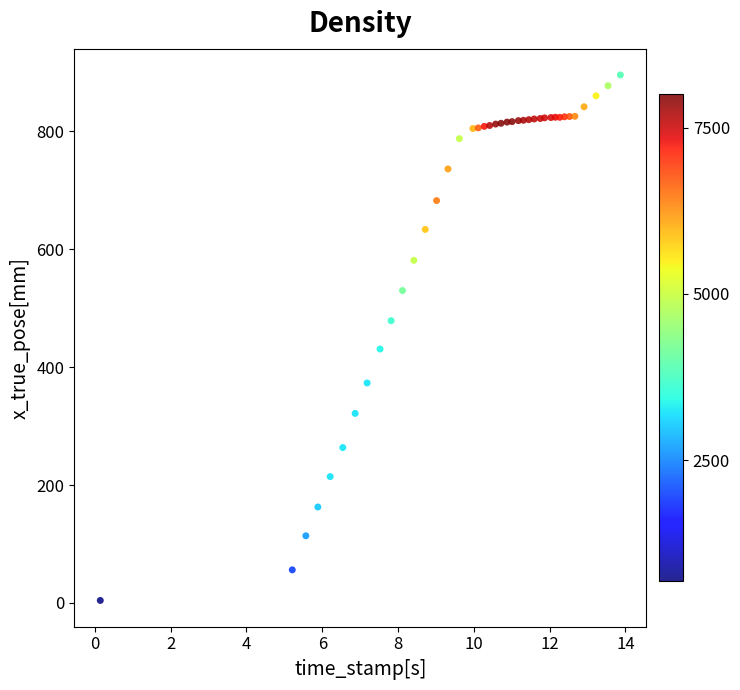

What Y value in the scatter plot is closest to 449?

430.8